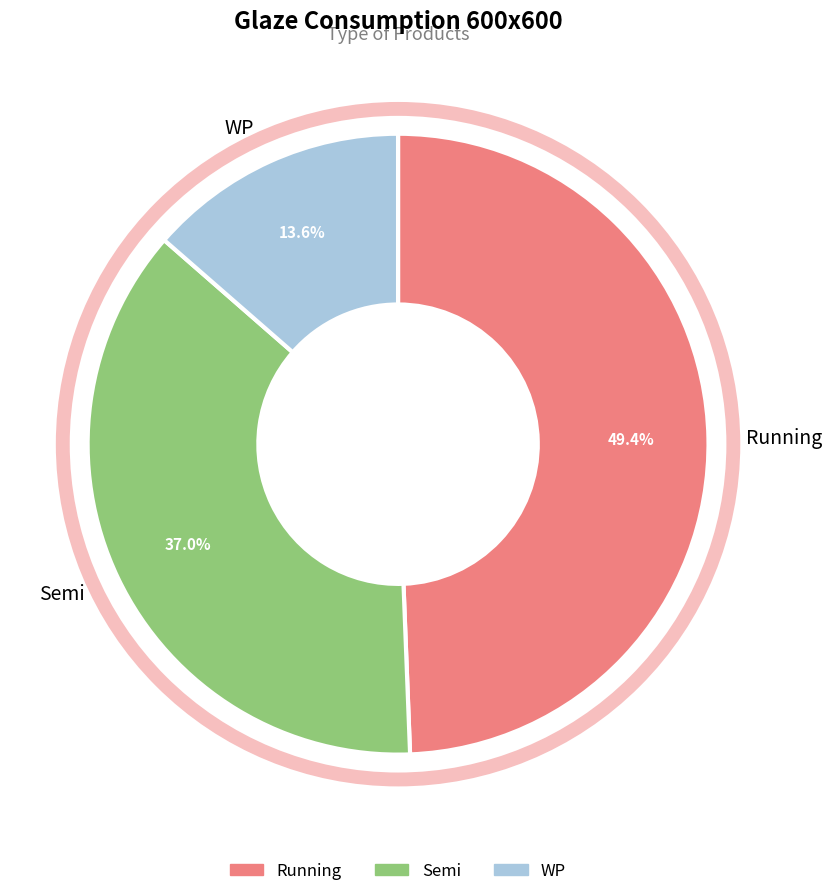

Does any single category account for the majority?

No